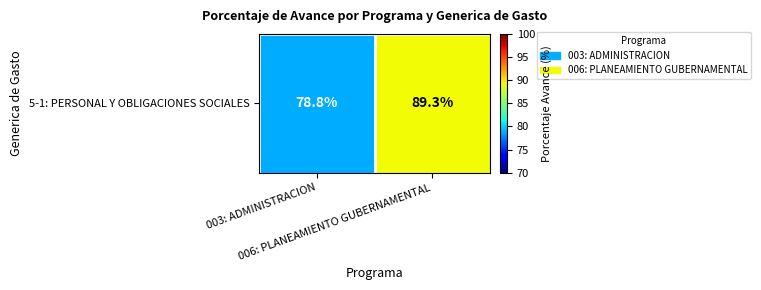

True or false: the data shows 42.2 at 006: PLANEAMIENTO GUBERNAMENTAL.

False